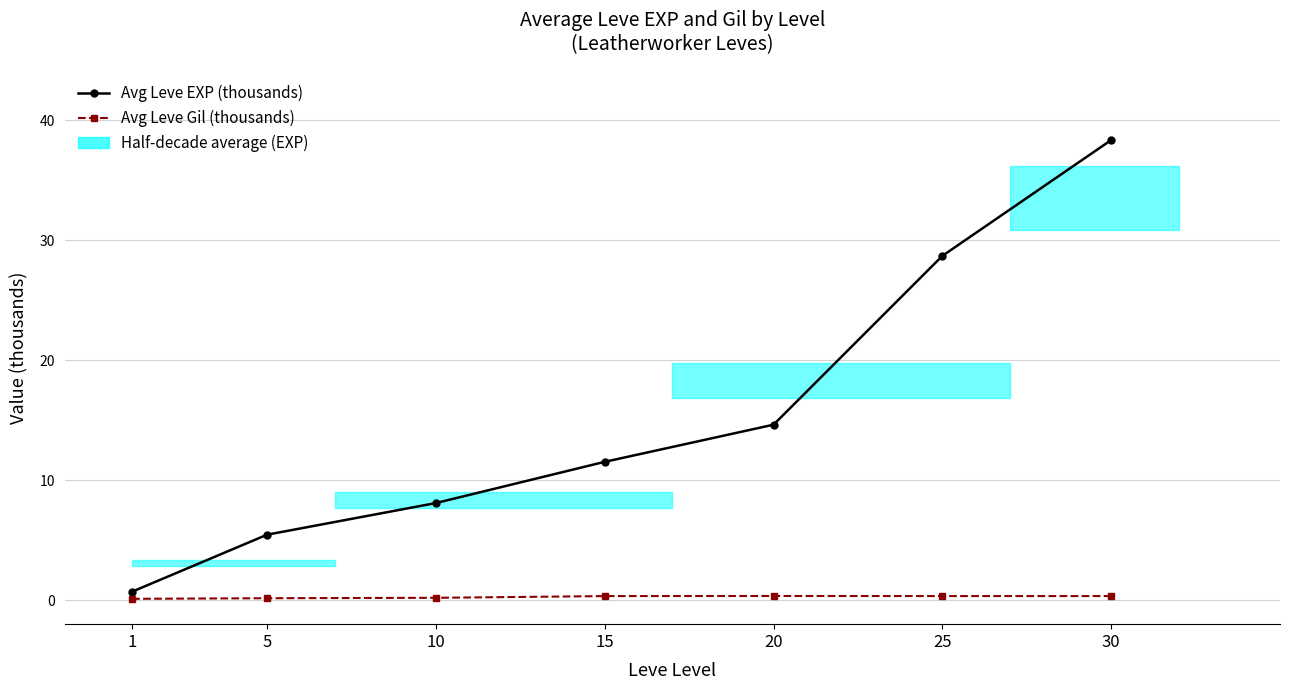

Between 15 and 20, which is larger?

20